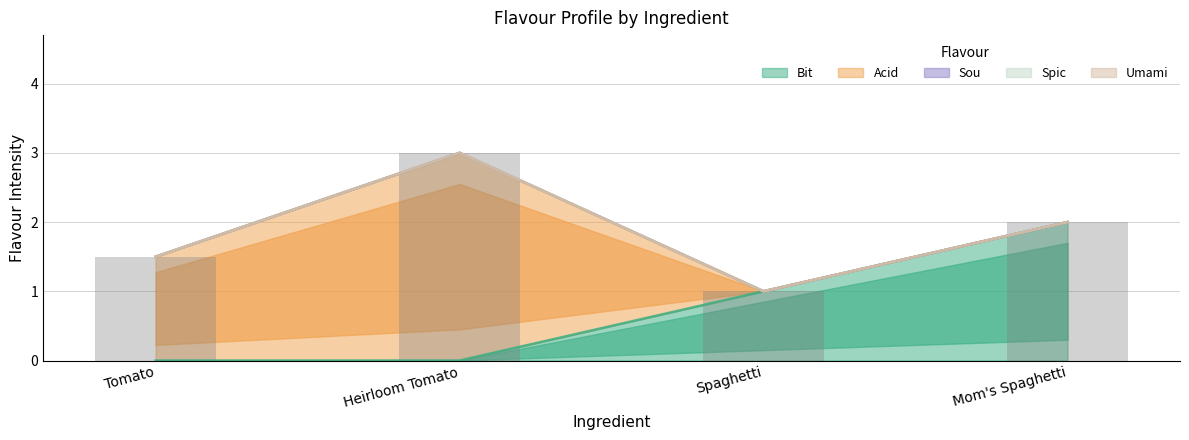

List the labels in order of Sou value, largest first.

Tomato, Heirloom Tomato, Spaghetti, Mom's Spaghetti